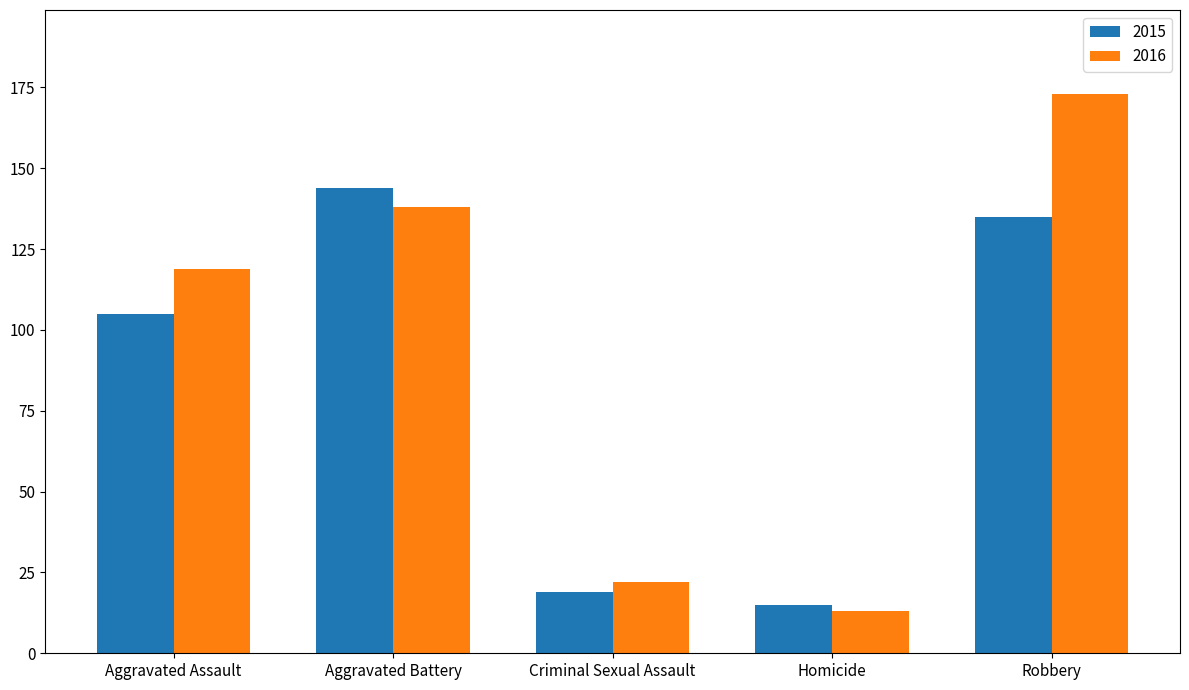

Is it true that 2015 equals 144 at Aggravated Battery?

True